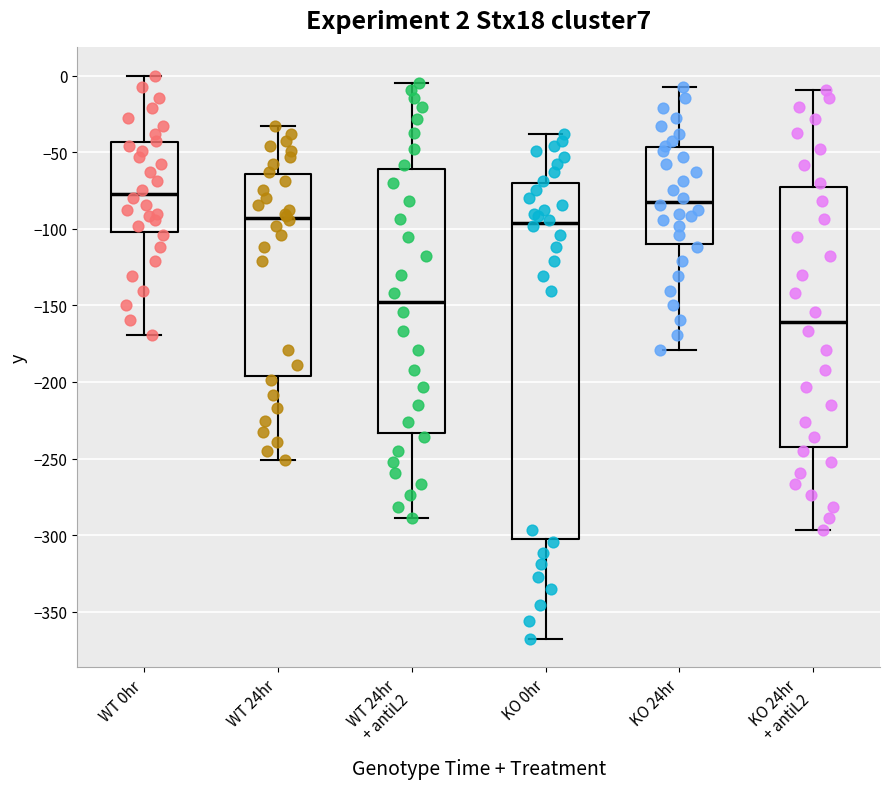

Which box's median line is the lowest?

KO 24hr + antiL2